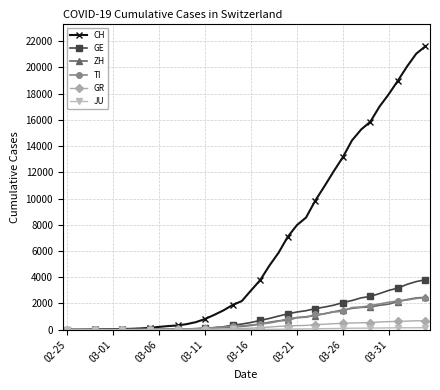

At how many categories does at least one series exceed 9282?

13